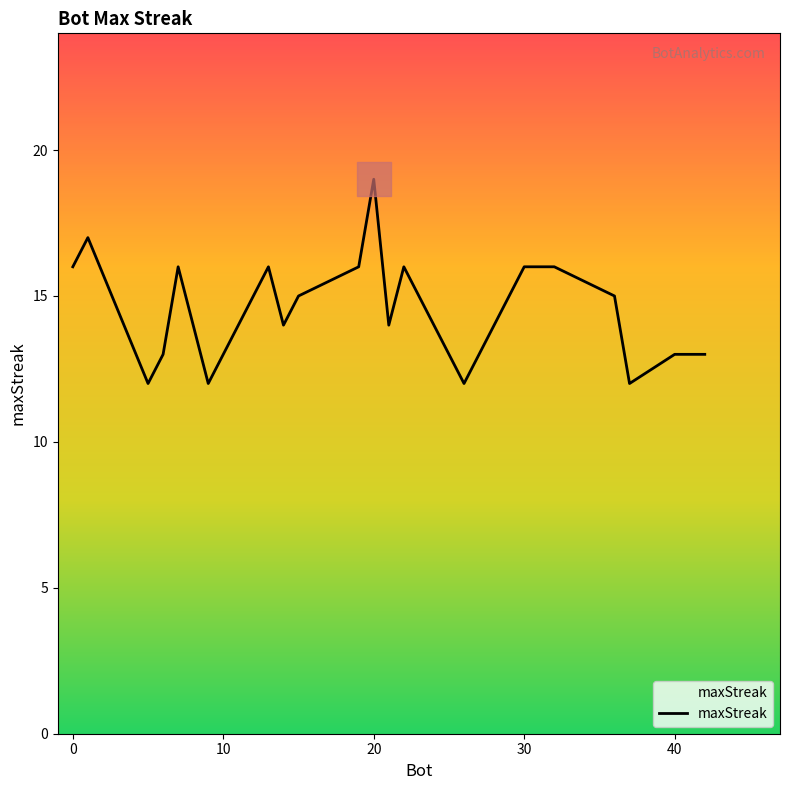

What is the minimum value shown in the chart?

12